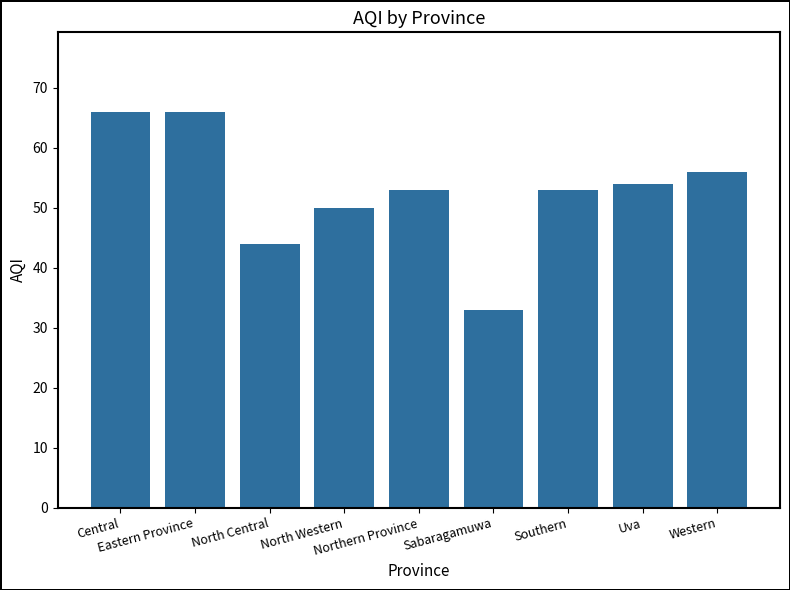

Are the bars horizontal?

No